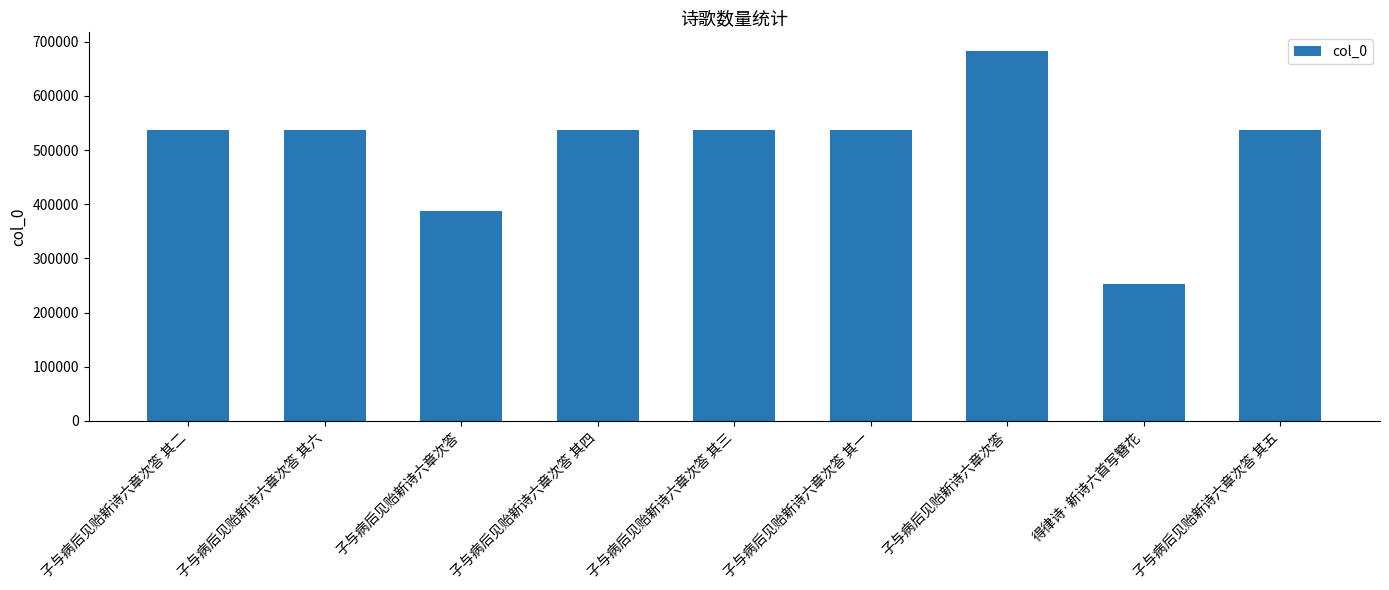

The value at 子与病后见贻新诗六章次答 其一 is 356075. True or false?

False